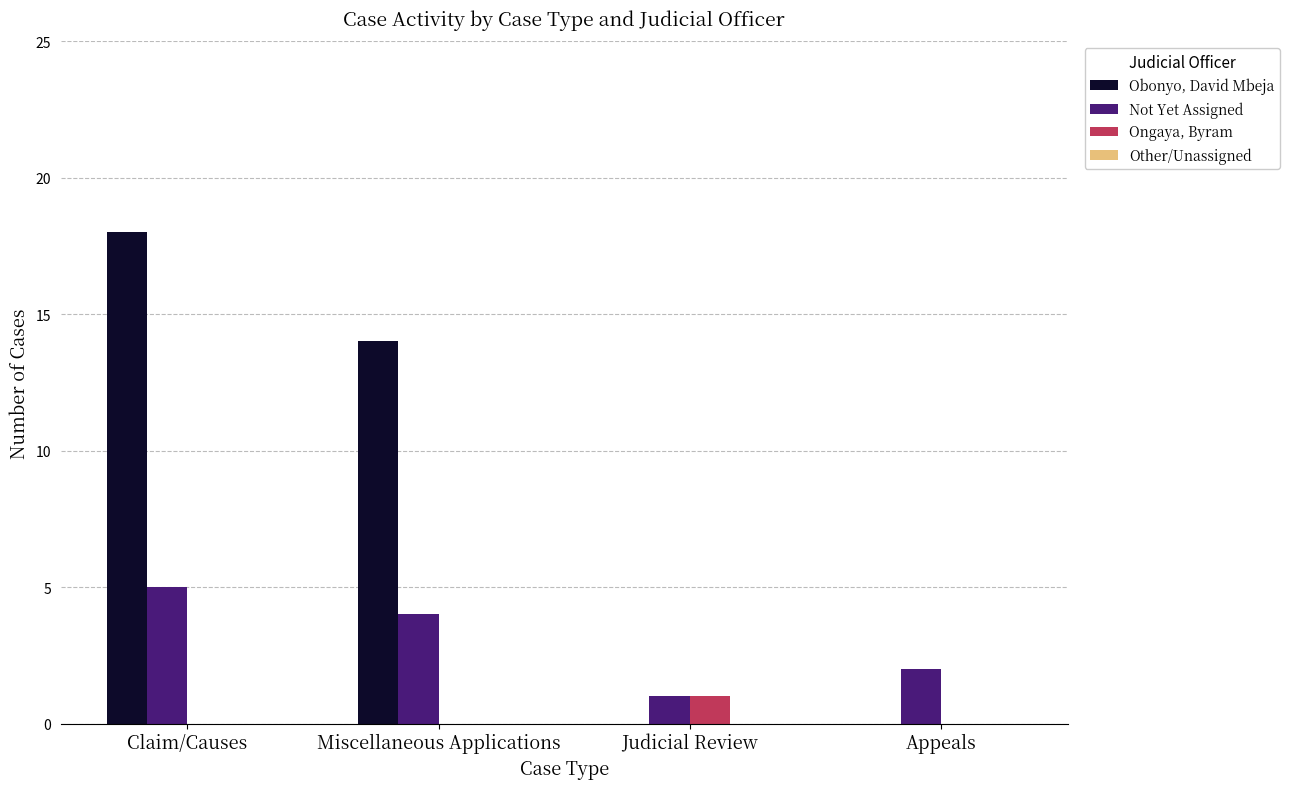

Between Claim/Causes and Miscellaneous Applications, which series saw the biggest shift?

Obonyo, David Mbeja